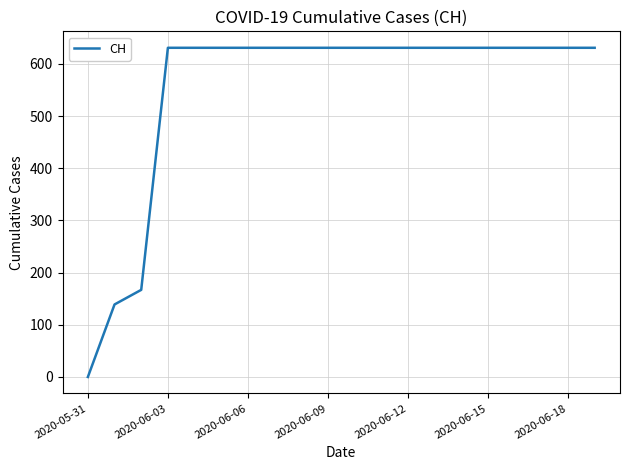

What is the sum of all values?

11033